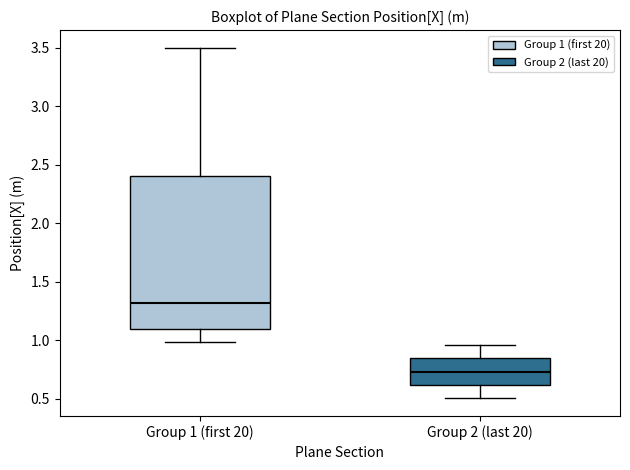

Reading left to right, read every box against the y-axis: the position of its median line, the range the box covers, and the ends of its whiskers. The values are not printed on the chart, so give them approximately, as read against the axis.

Group 1 (first 20): median 1.30, box 1.10 to 2.40, whiskers 1.00 to 3.50
Group 2 (last 20): median 0.75, box 0.60 to 0.85, whiskers 0.50 to 0.95